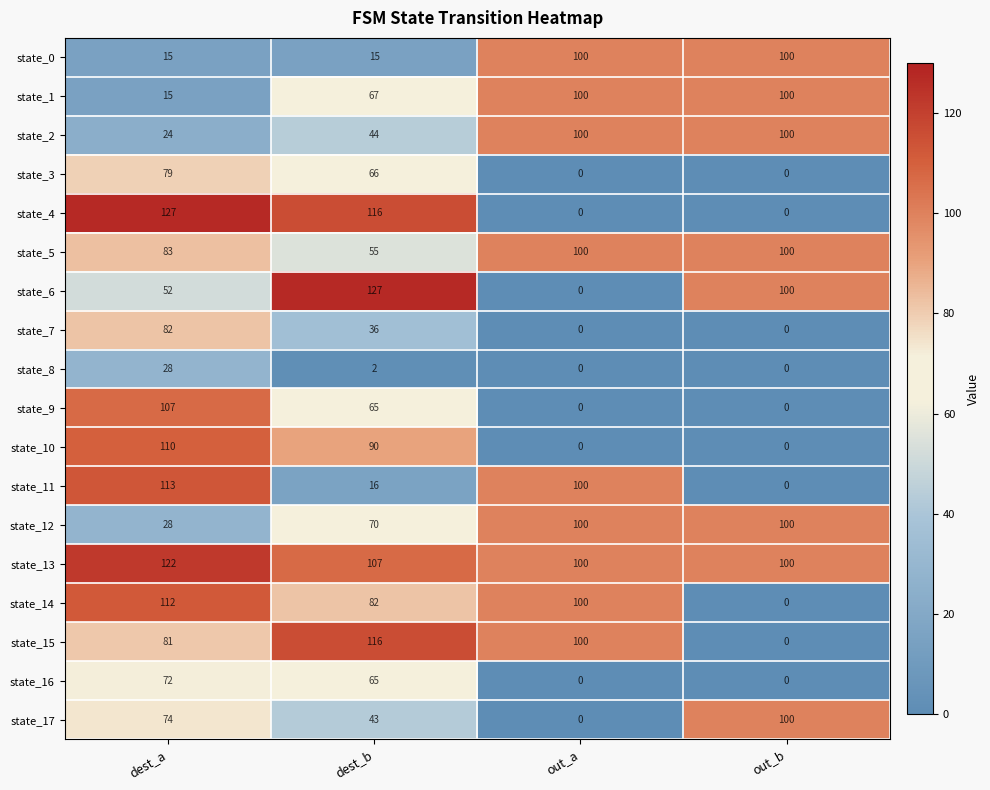

How many state_17 values are between 43 and 100?

3